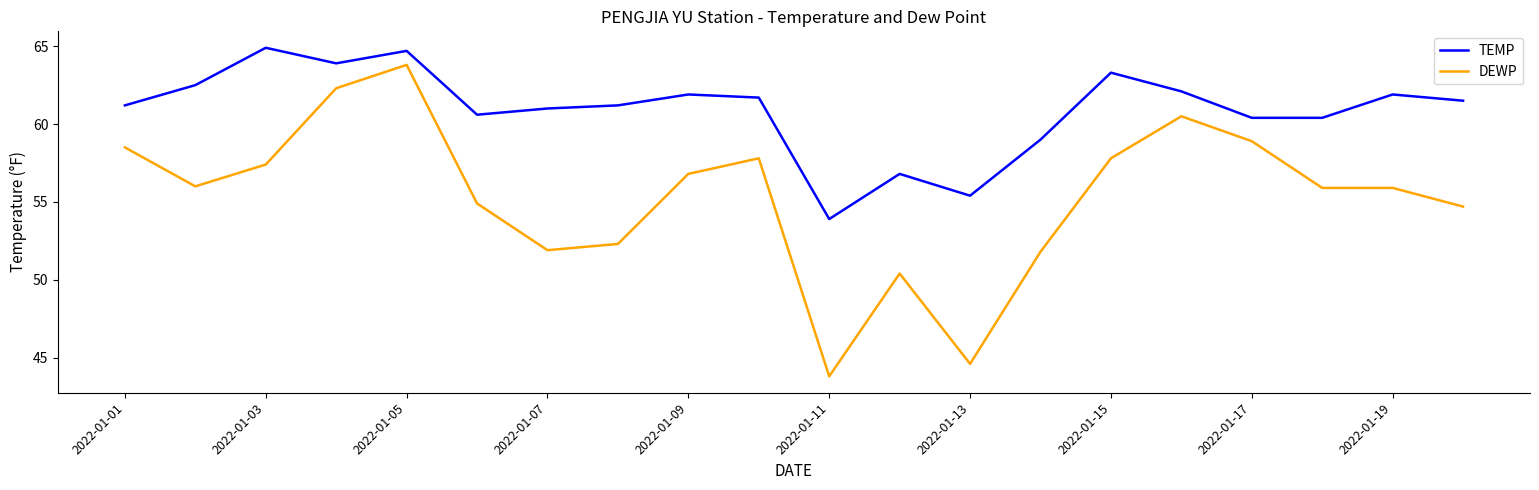

Which series has the widest spread of values?

DEWP